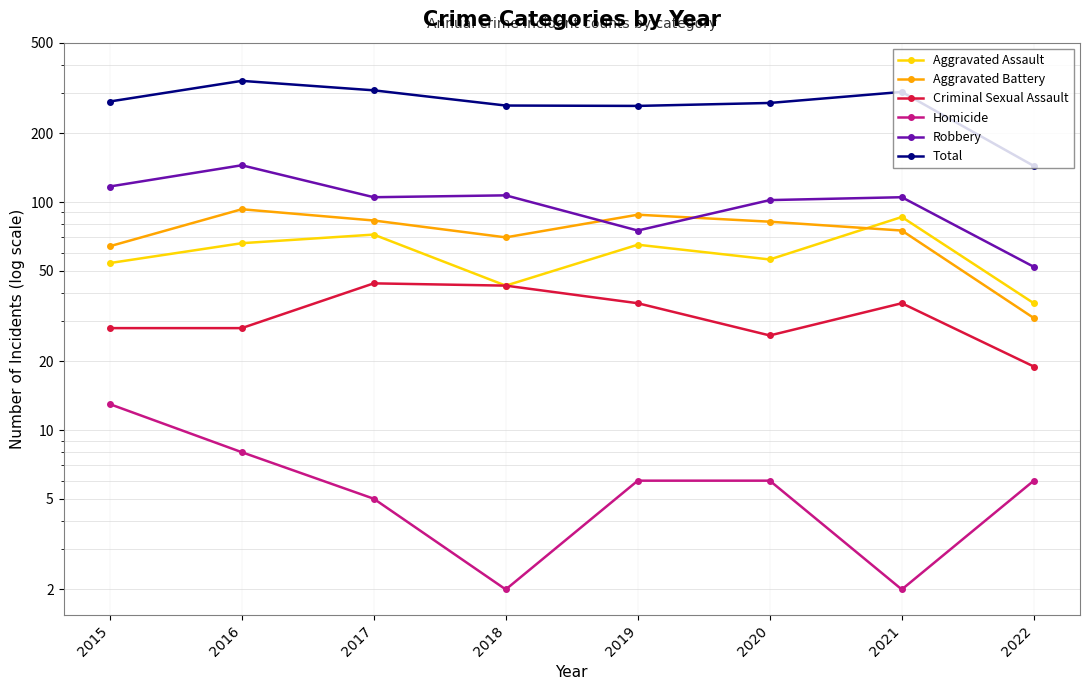

Does the chart have visible grid lines?

Yes